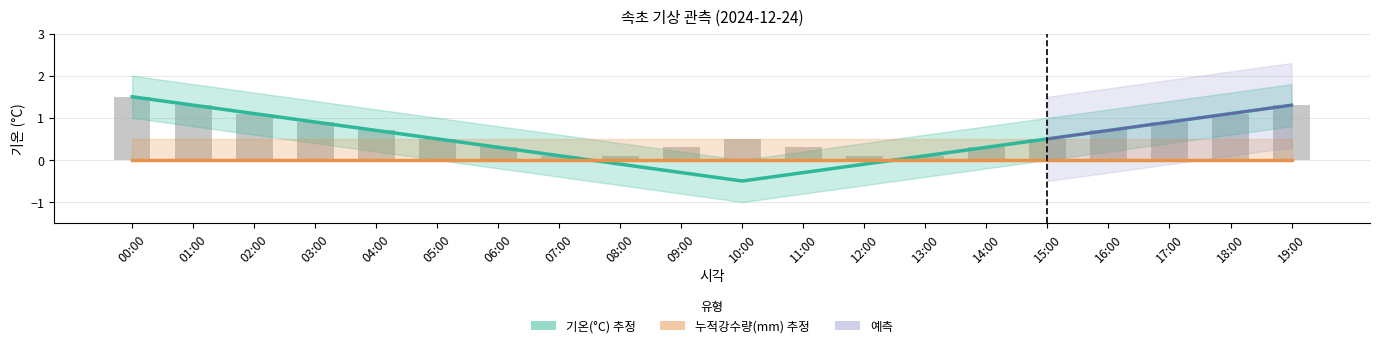

Does the chart contain stacked bars?

No